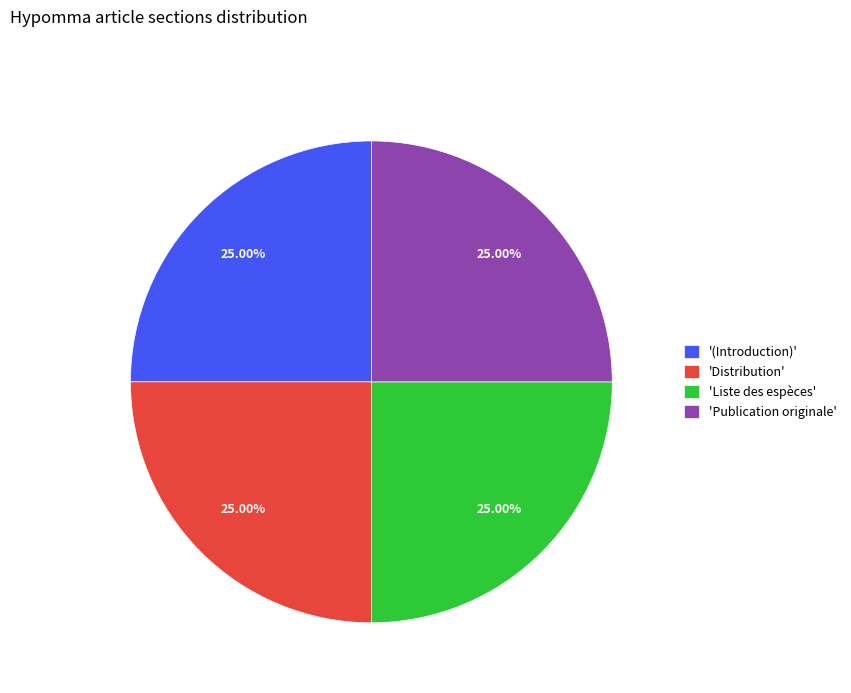

Does '(Introduction)' account for over 50% of the chart?

No